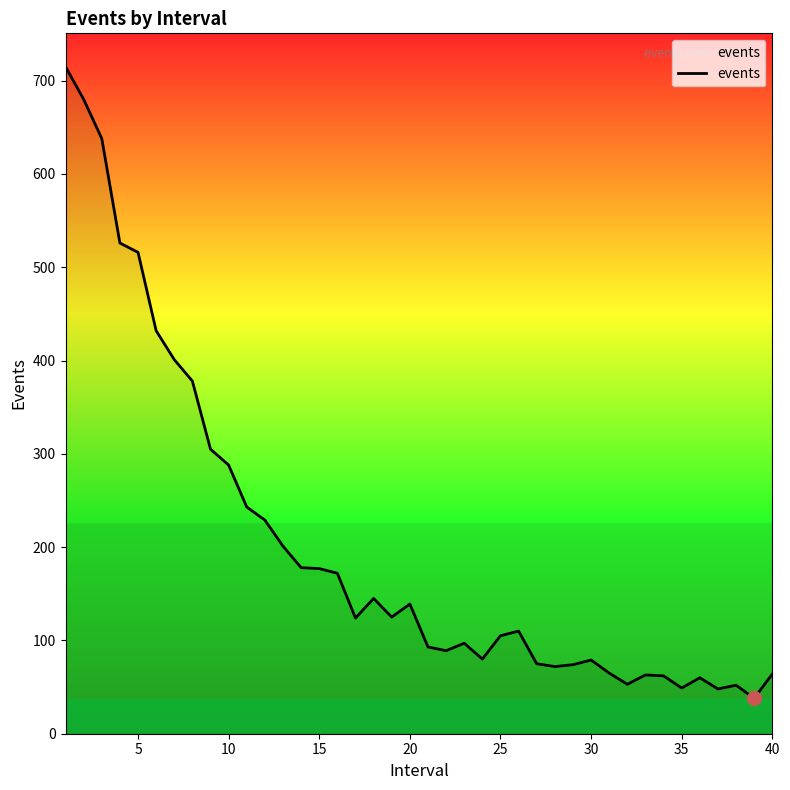

What is the minimum value shown in the chart?

38